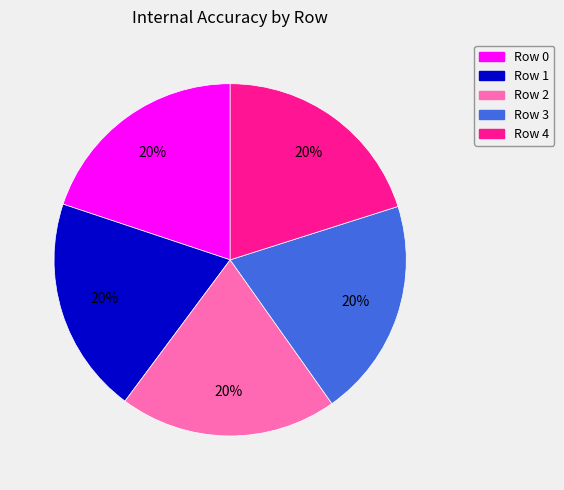

Does any single category account for the majority?

No